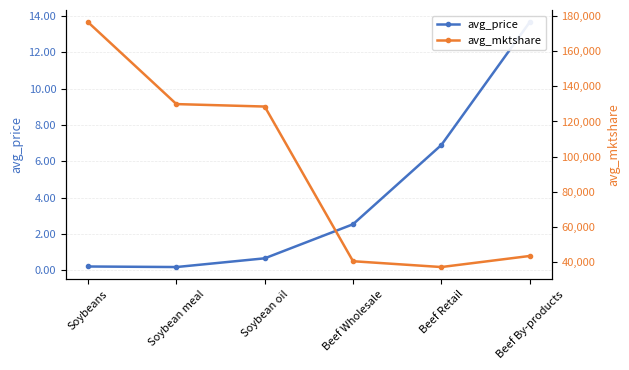

True or false: avg_price and avg_mktshare intersect in this chart.

False